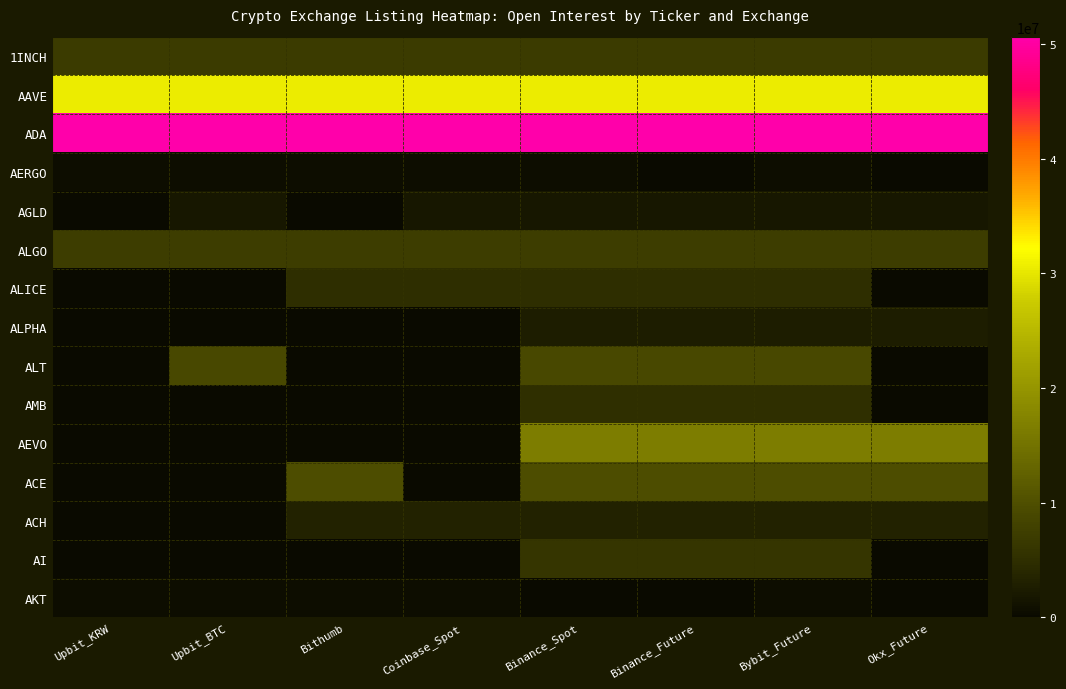

Which has a higher value, Binance_Spot or Upbit_KRW?

Binance_Spot